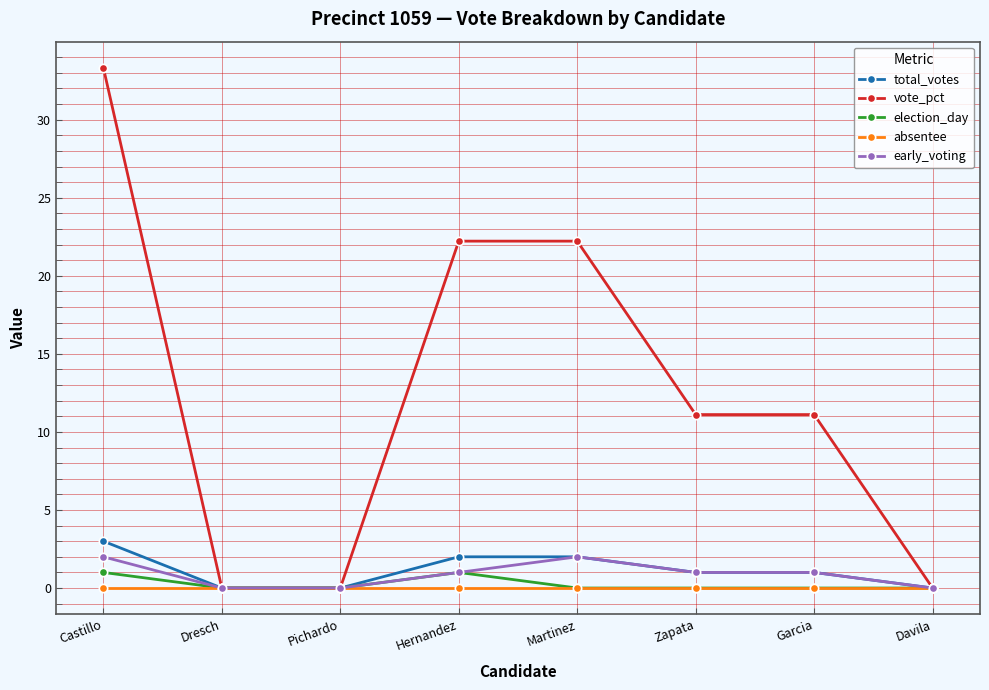

Count the early_voting values in the range 0 to 2.

8